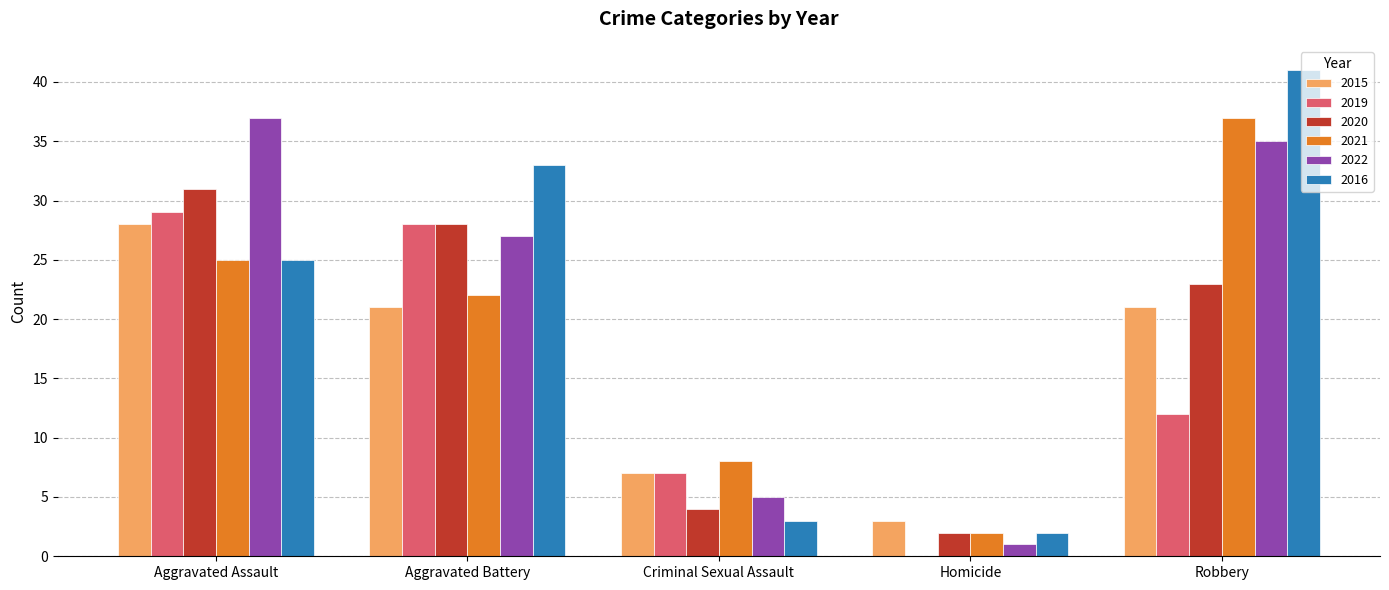

The value of 2020 at Criminal Sexual Assault is 4. True or false?

True